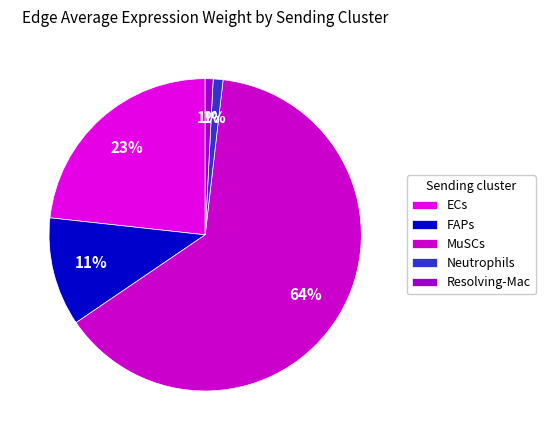

To the nearest percent, what is the combined percentage of MuSCs and Neutrophils?

65%